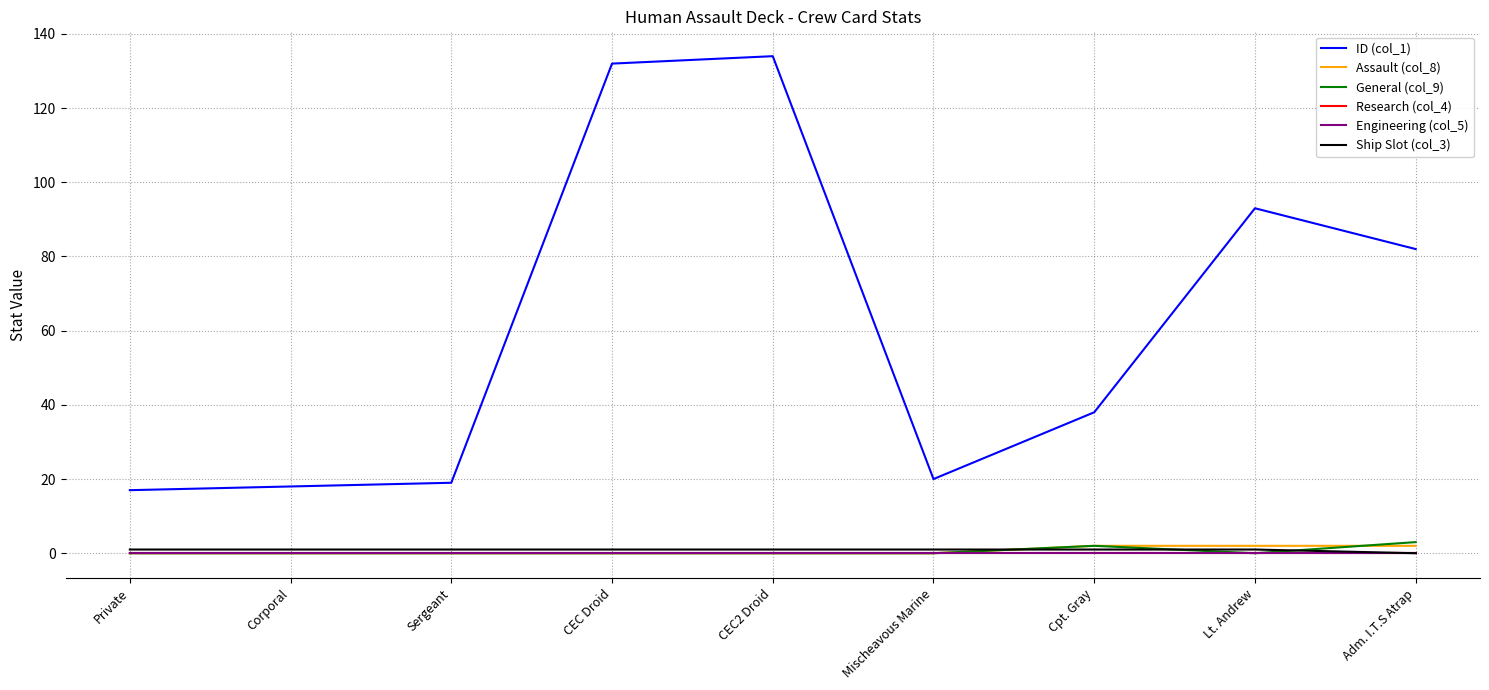

Does the chart have visible grid lines?

Yes